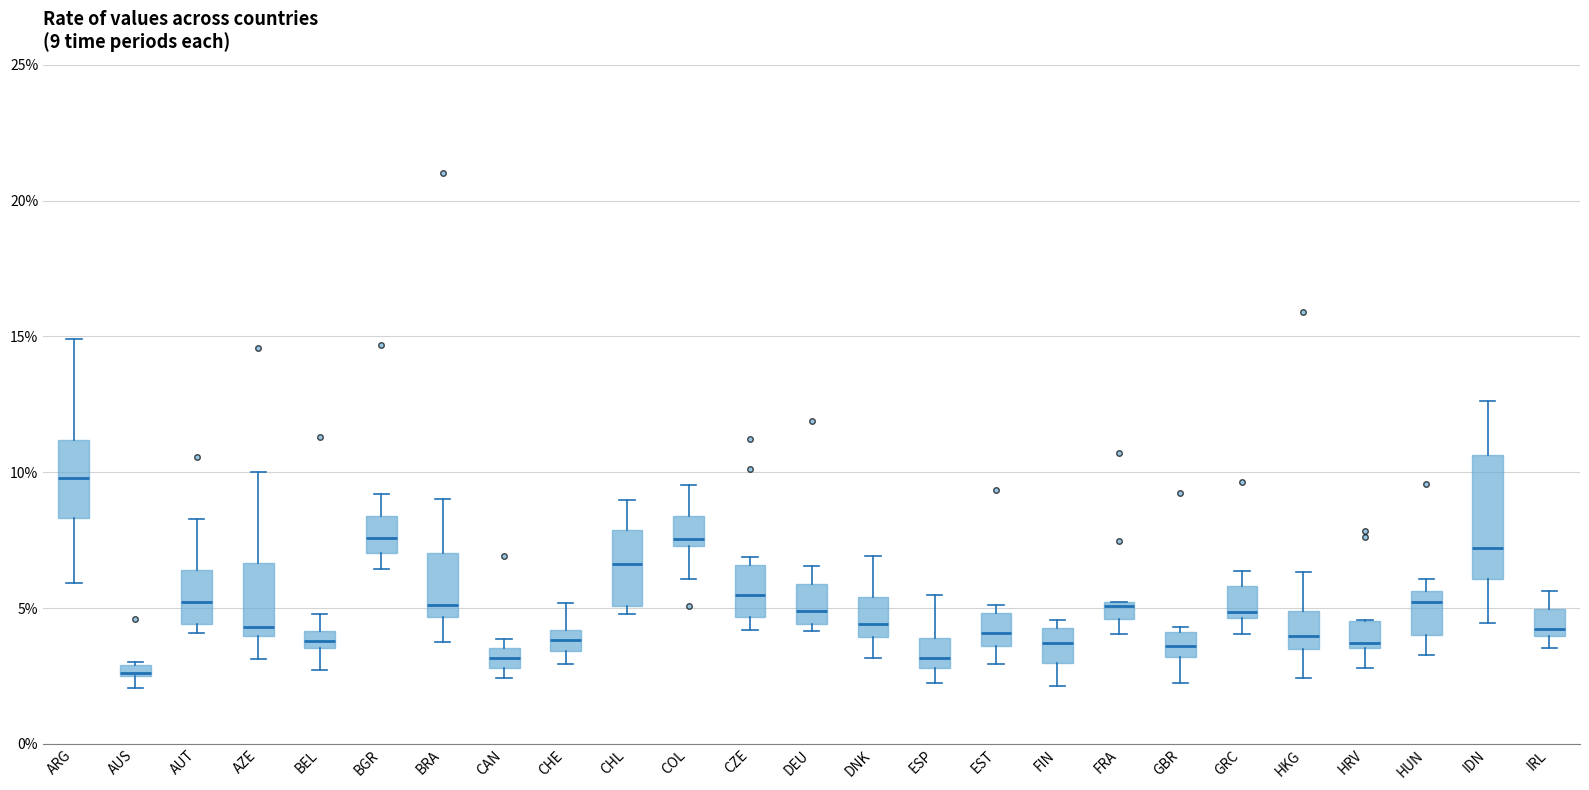

Comparing the boxes themselves (not the whiskers), which one is the tallest?

IDN